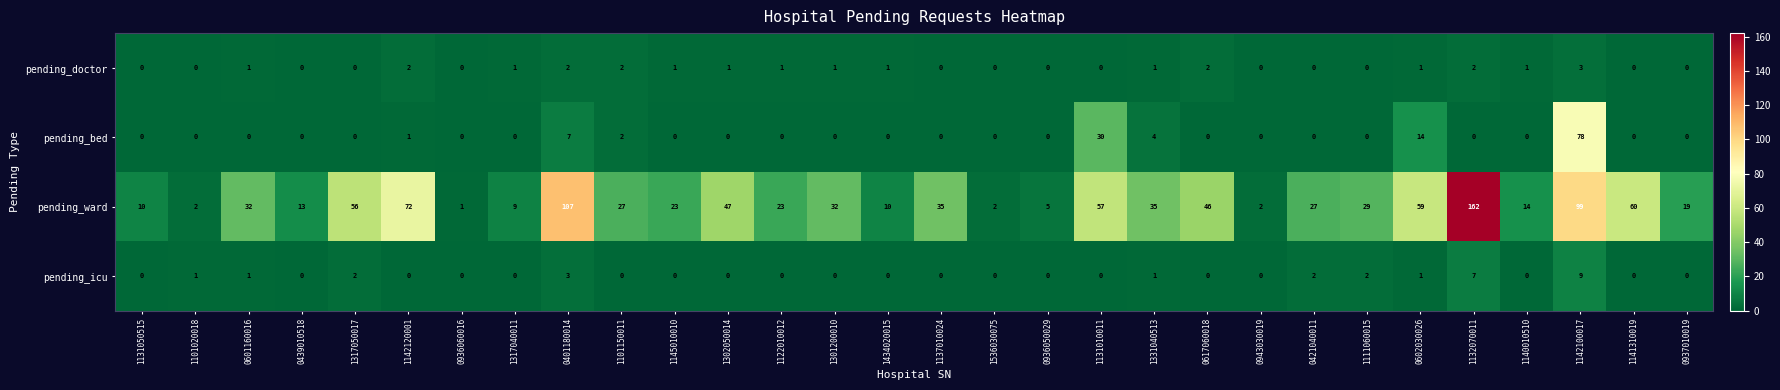

What is the sum of all pending_bed values?

136